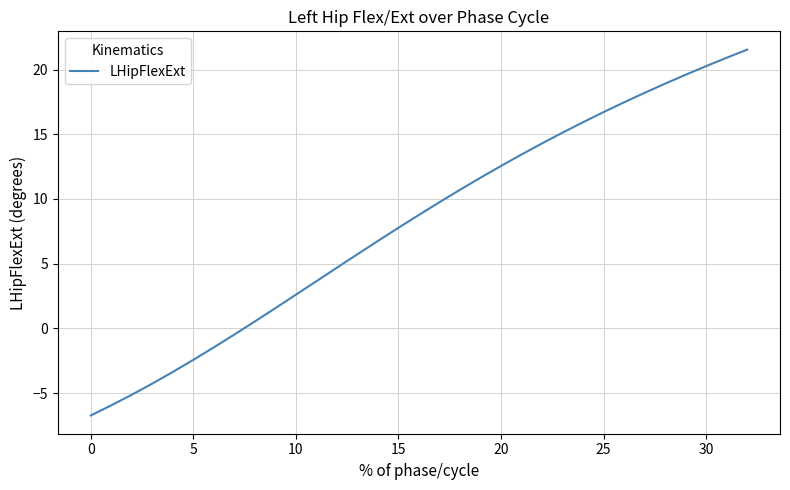

What is the difference between the maximum and minimum values?

28.3